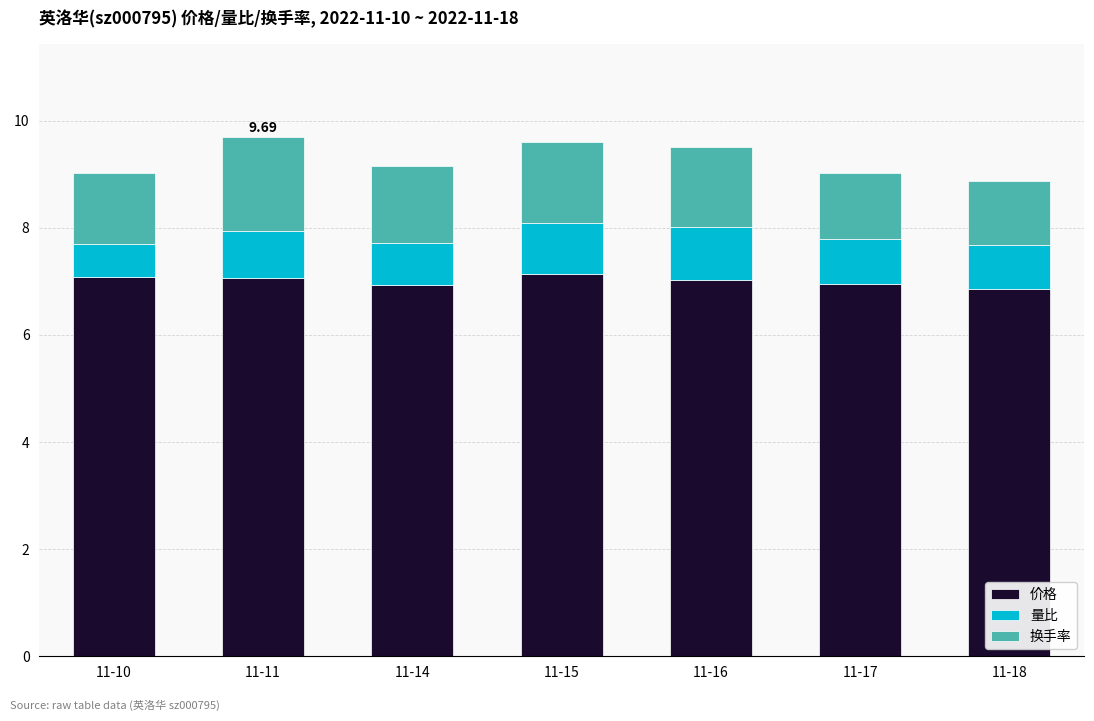

What is the sum of all 价格 values?

49.0